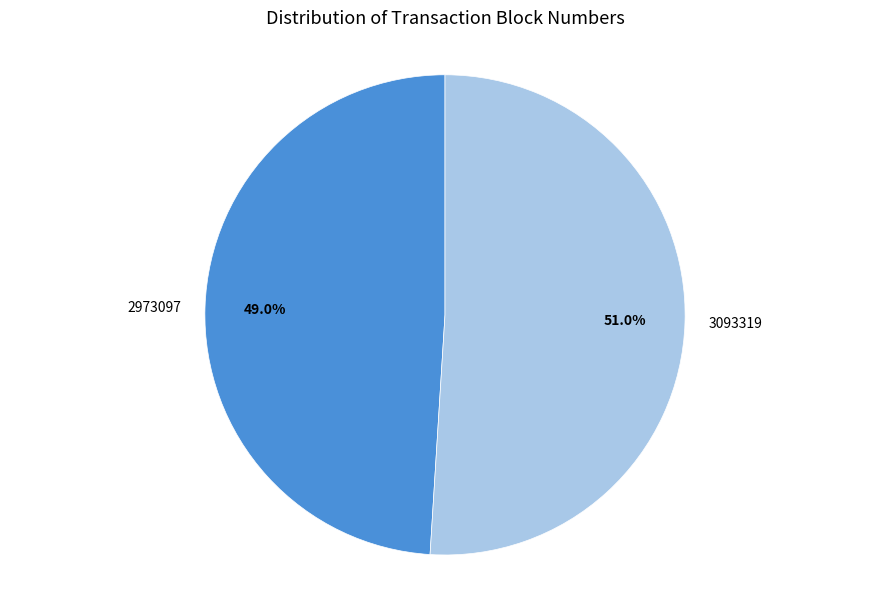

What portion of the pie excludes 3093319?

49.0%